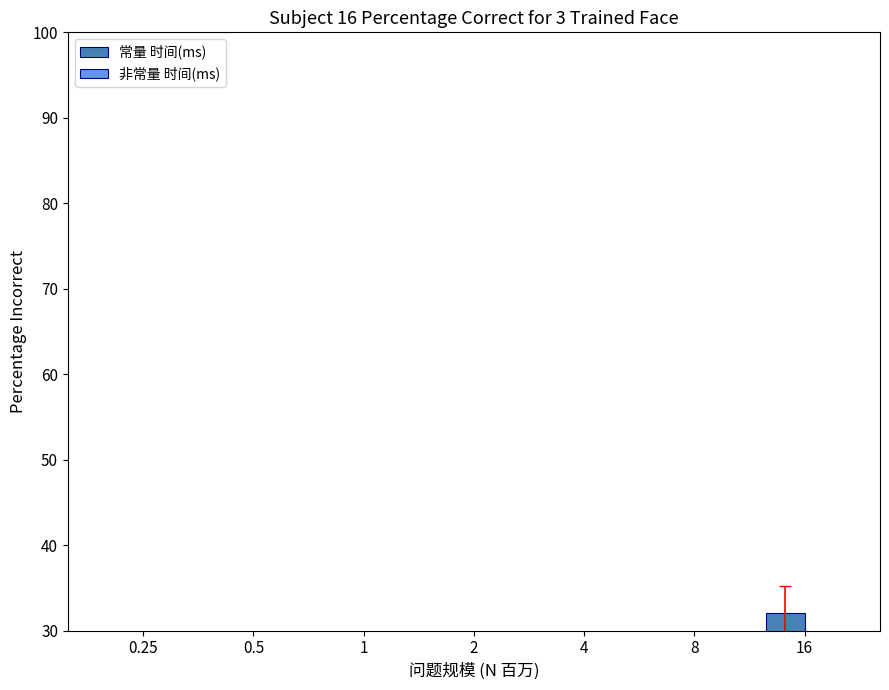

Which series has the largest range (max minus min)?

常量 时间(ms)